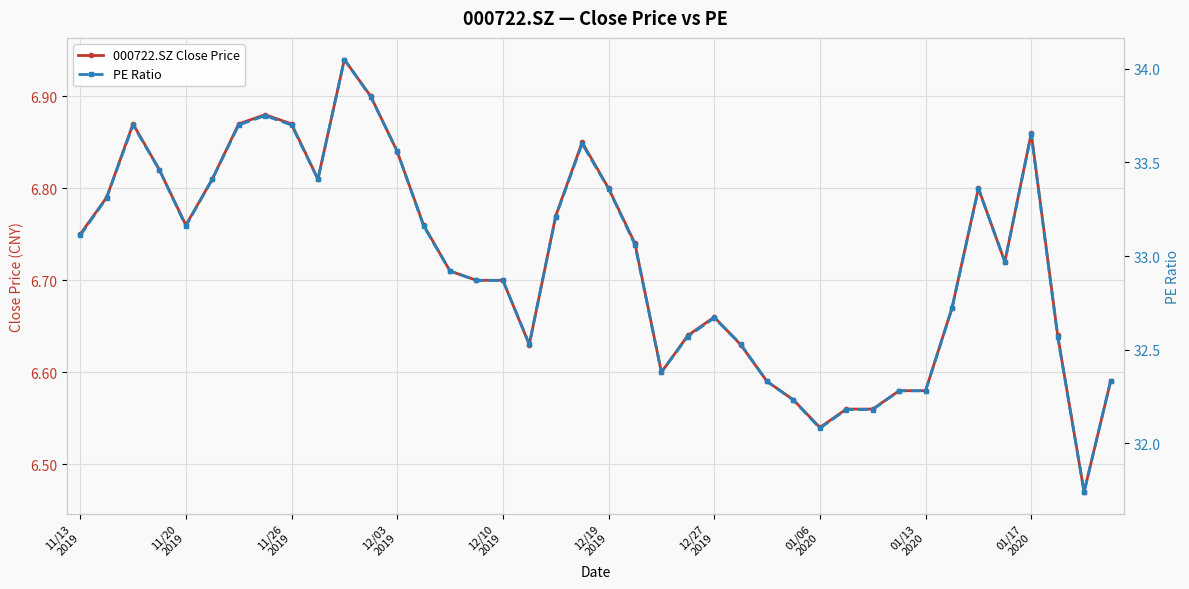

At 37, list the series in order from smallest to largest.

000722.SZ Close Price, PE Ratio